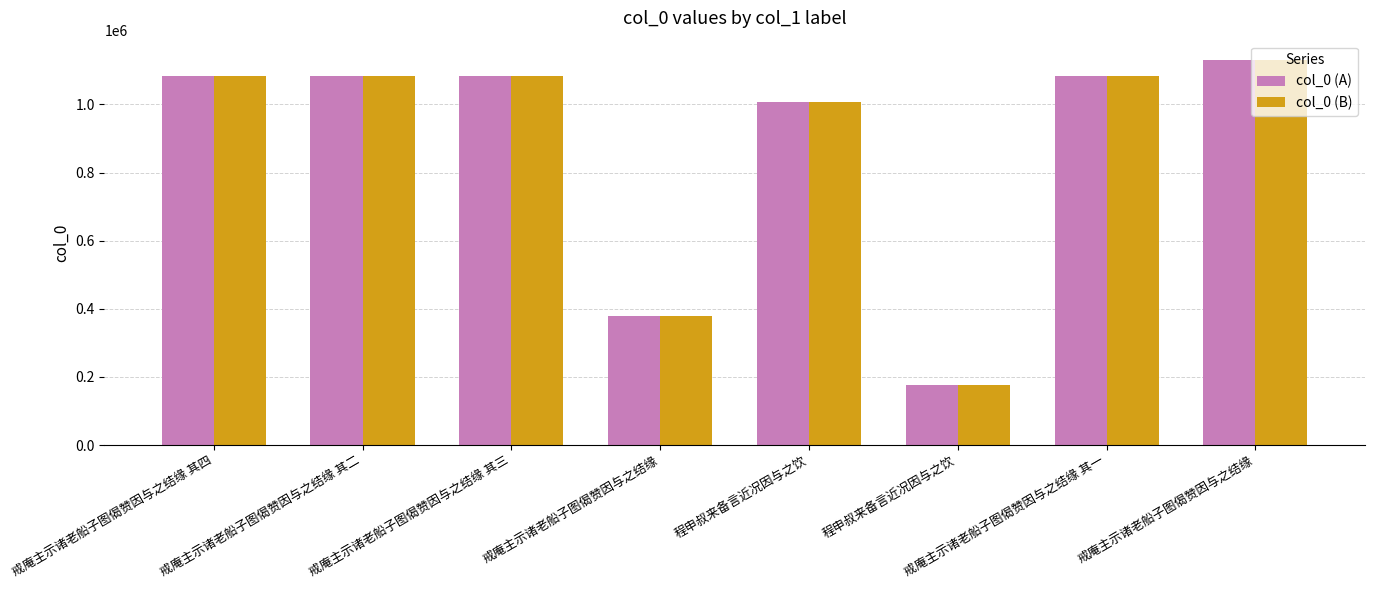

What is the approximate value of col_0 (B) at 戒庵主示诸老船子图偈赞因与之结缘?

1130394